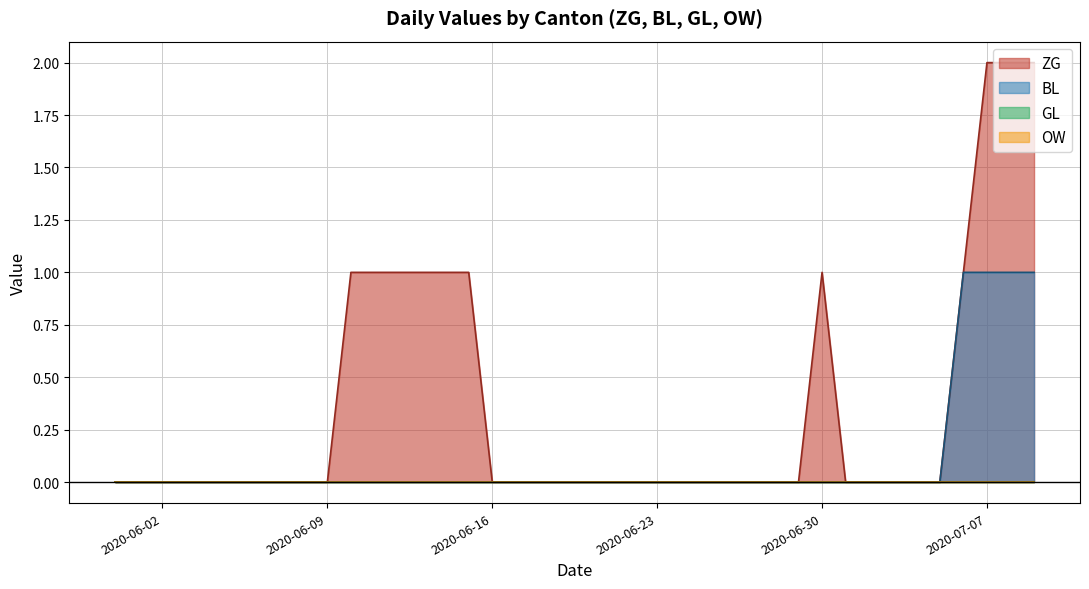

At 2020-06-27, list the series in order from largest to smallest.

ZG, BL, GL, OW